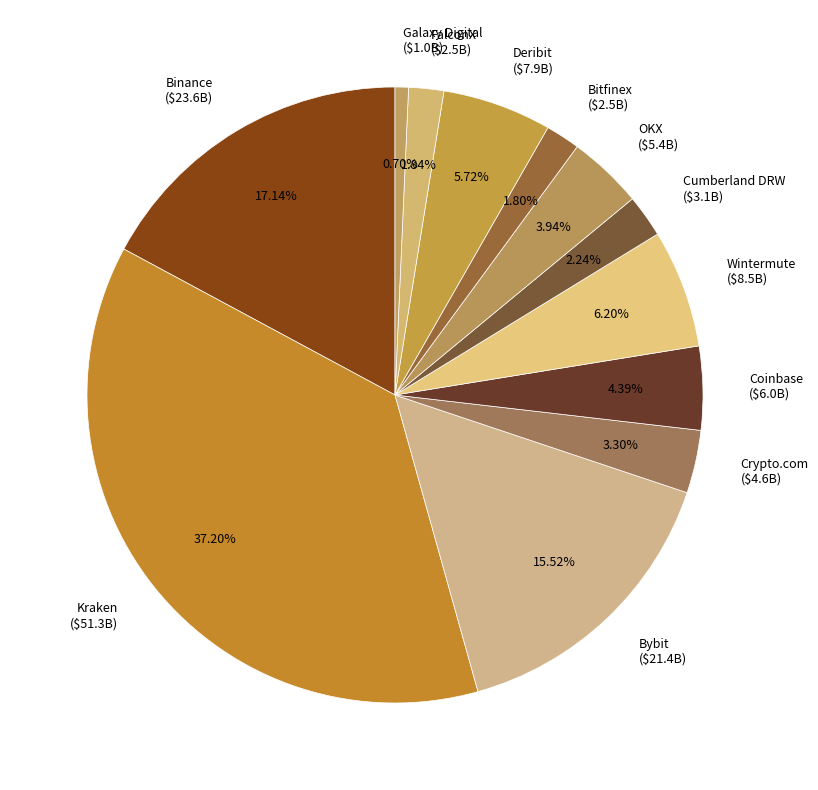

Is there any slice that represents more than half of the pie?

No